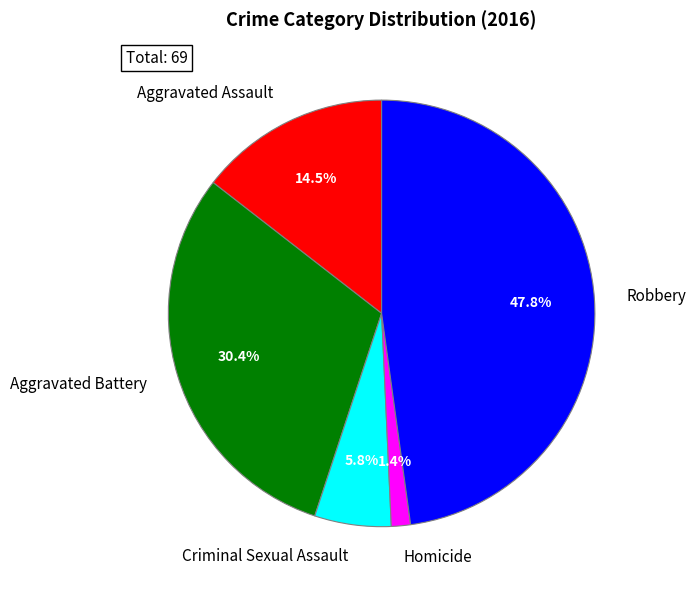

What percentage is the Criminal Sexual Assault slice, to the nearest percent?

6%